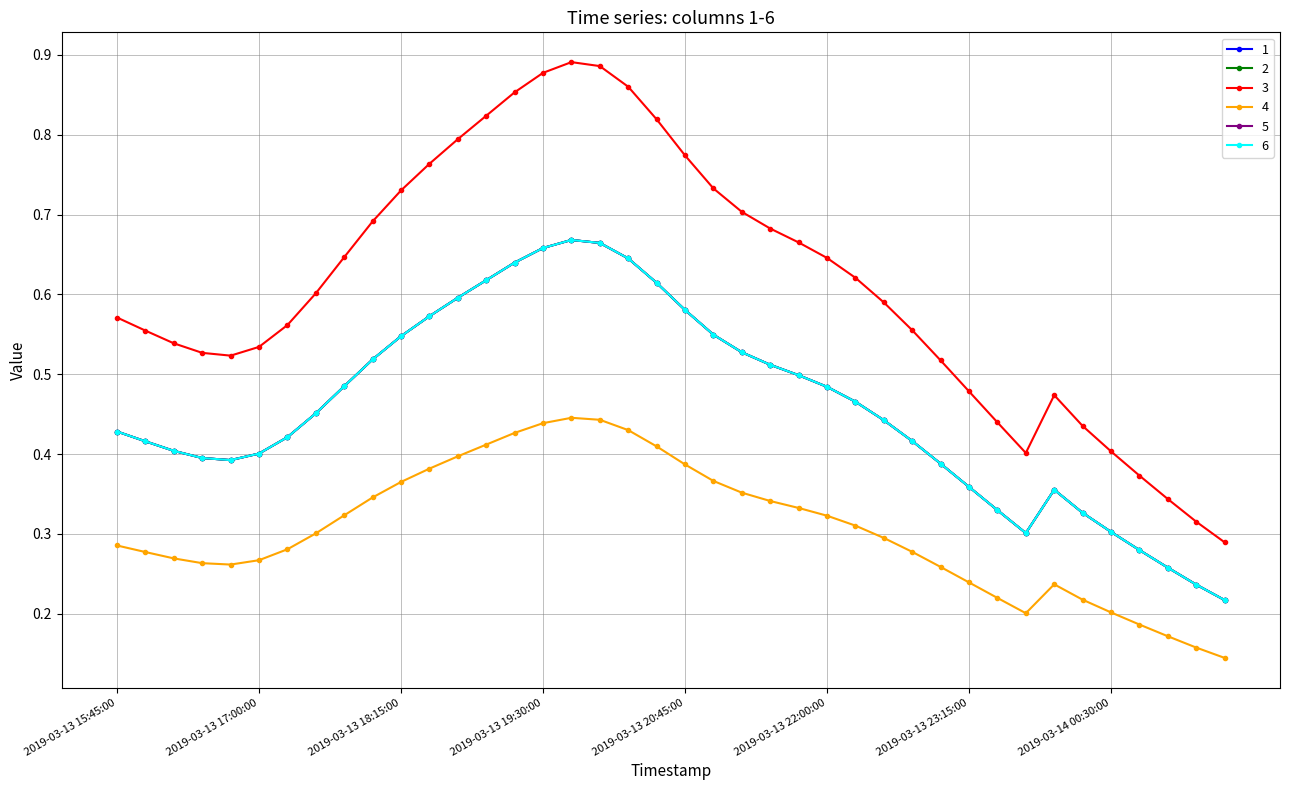

List the series in order of their peak value, lowest first.

4, 1, 2, 5, 6, 3